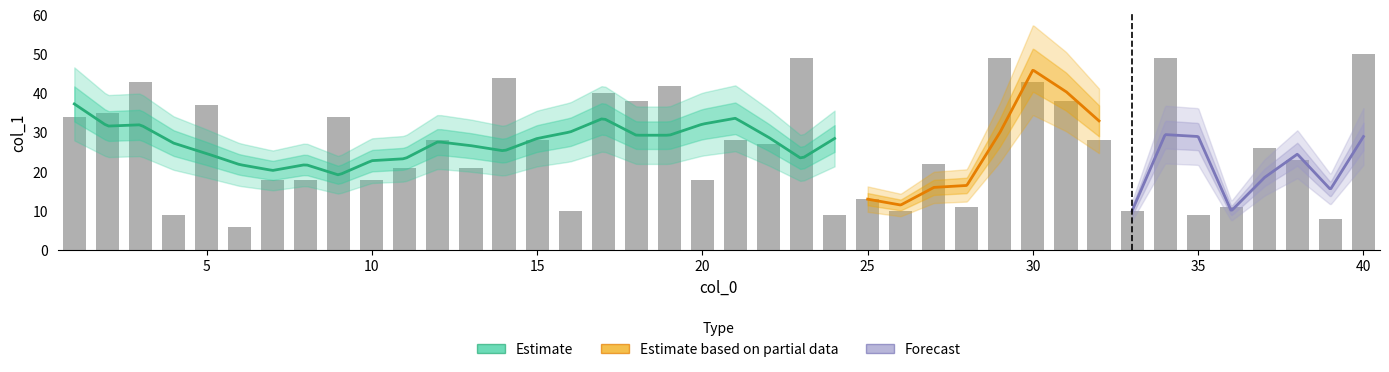

List the labels in order of value, largest first.

40, 23, 29, 34, 14, 3, 30, 19, 17, 18, 31, 5, 2, 1, 9, 12, 15, 21, 32, 22, 37, 38, 27, 11, 13, 7, 8, 10, 20, 25, 28, 36, 16, 26, 33, 4, 24, 35, 39, 6